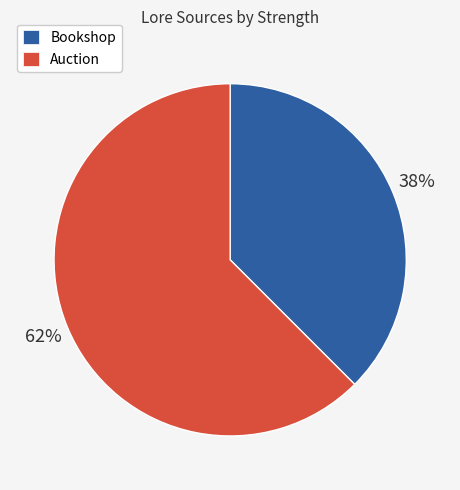

To the nearest percent, what is the average slice percentage?

50%